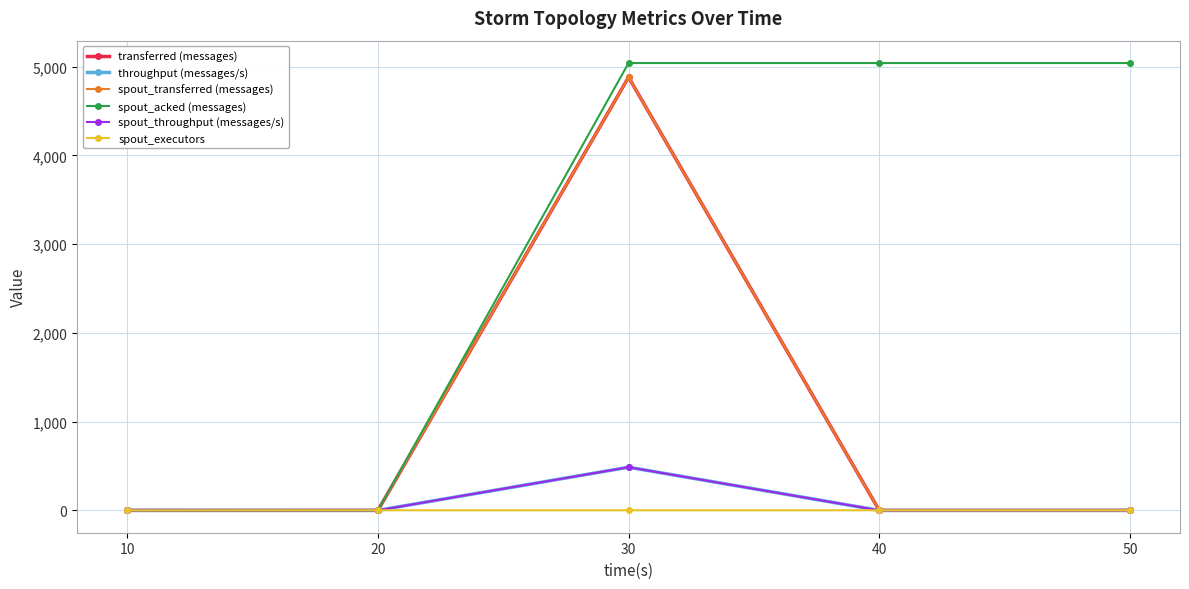

True or false: throughput (messages/s) and transferred (messages) cross at least once.

False